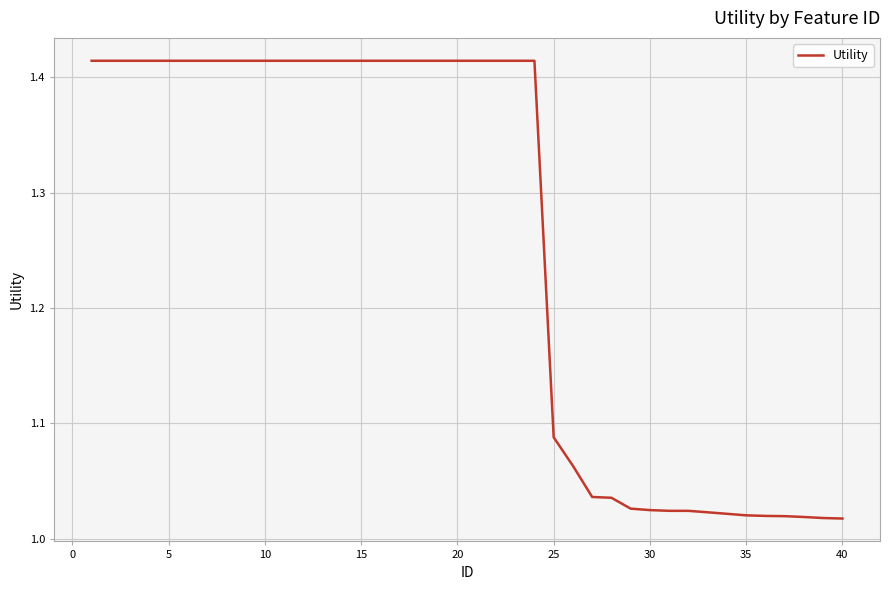

What is the difference between the maximum and minimum values?

0.4